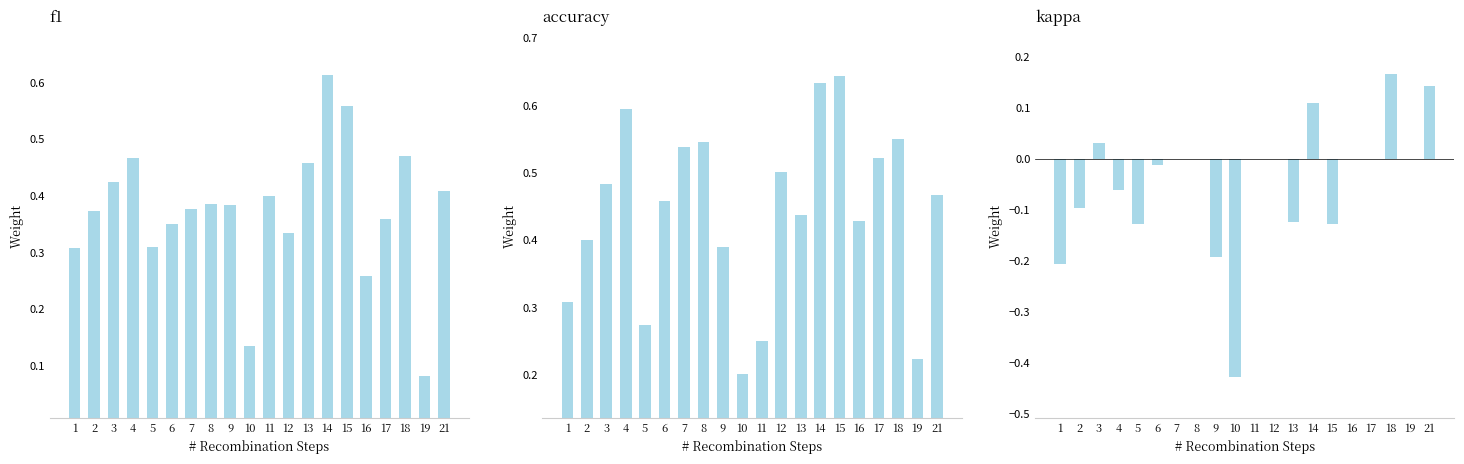

What value does the kappa series have at 14?

0.1